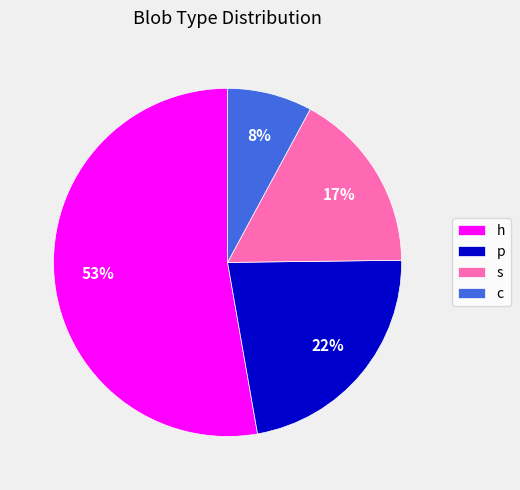

Combined, do p and c account for over 50%?

No